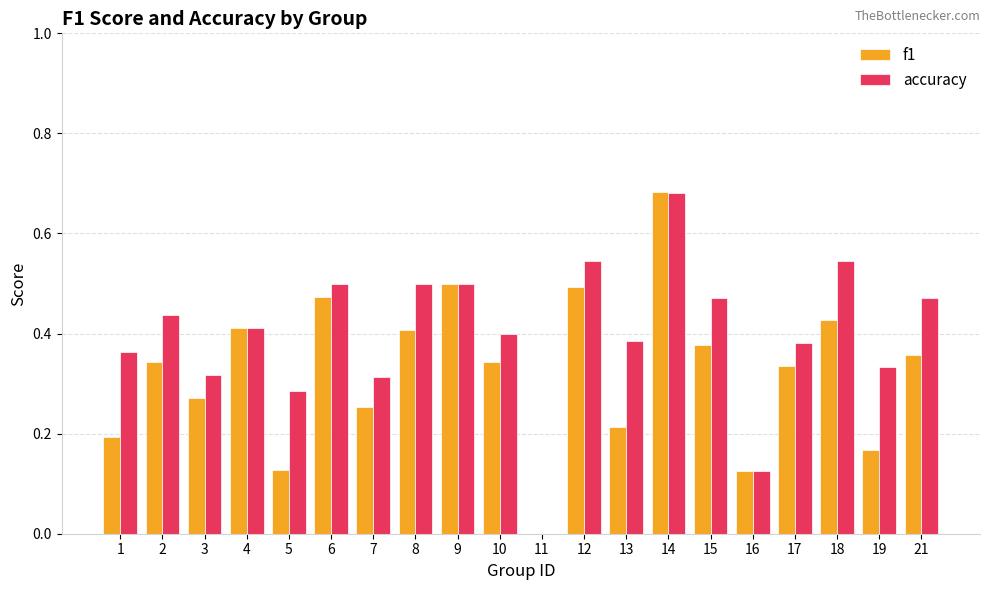

Which label corresponds to the largest value in the chart?

14